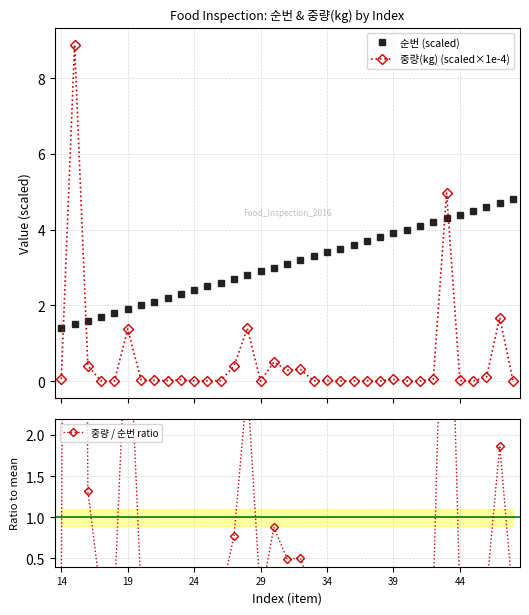

What is the difference between the second highest and minimum values in the 중량 / 순번 ratio series?

6.0